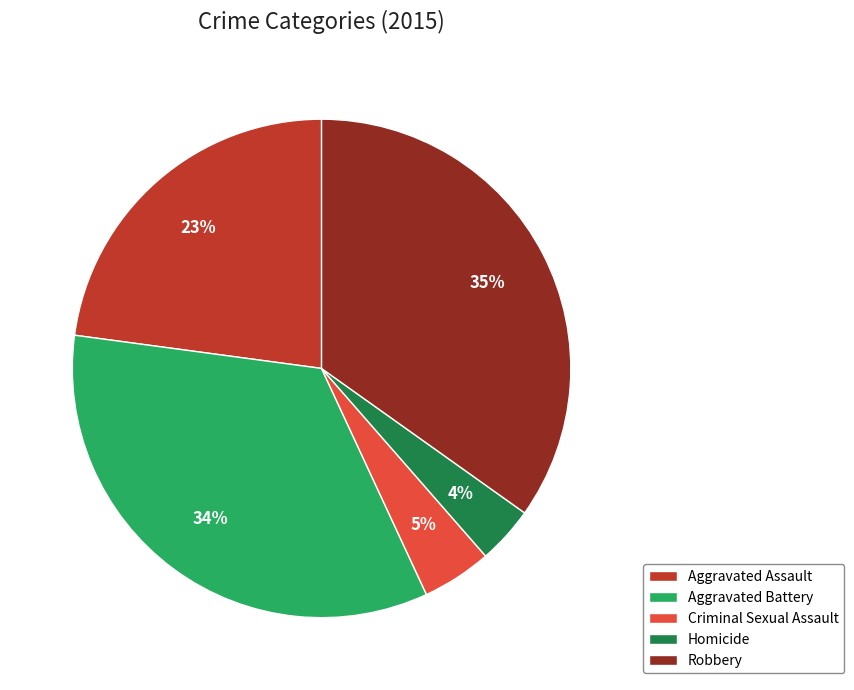

To the nearest percent, what percentage of the pie is Homicide?

4%